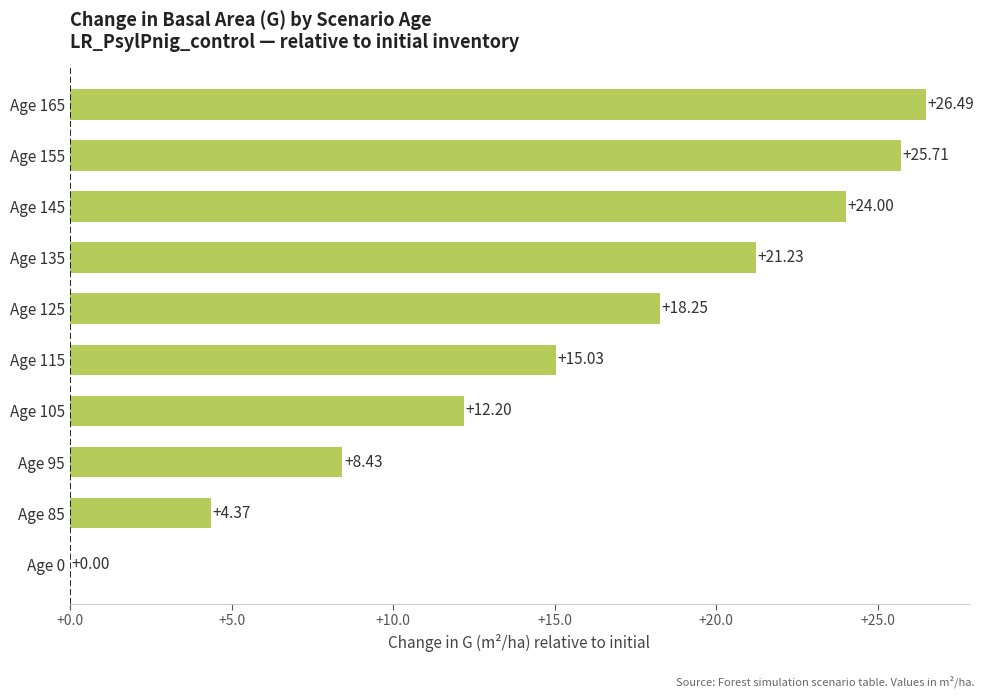

What is the change in value from Age 85 to Age 165?

+22.1